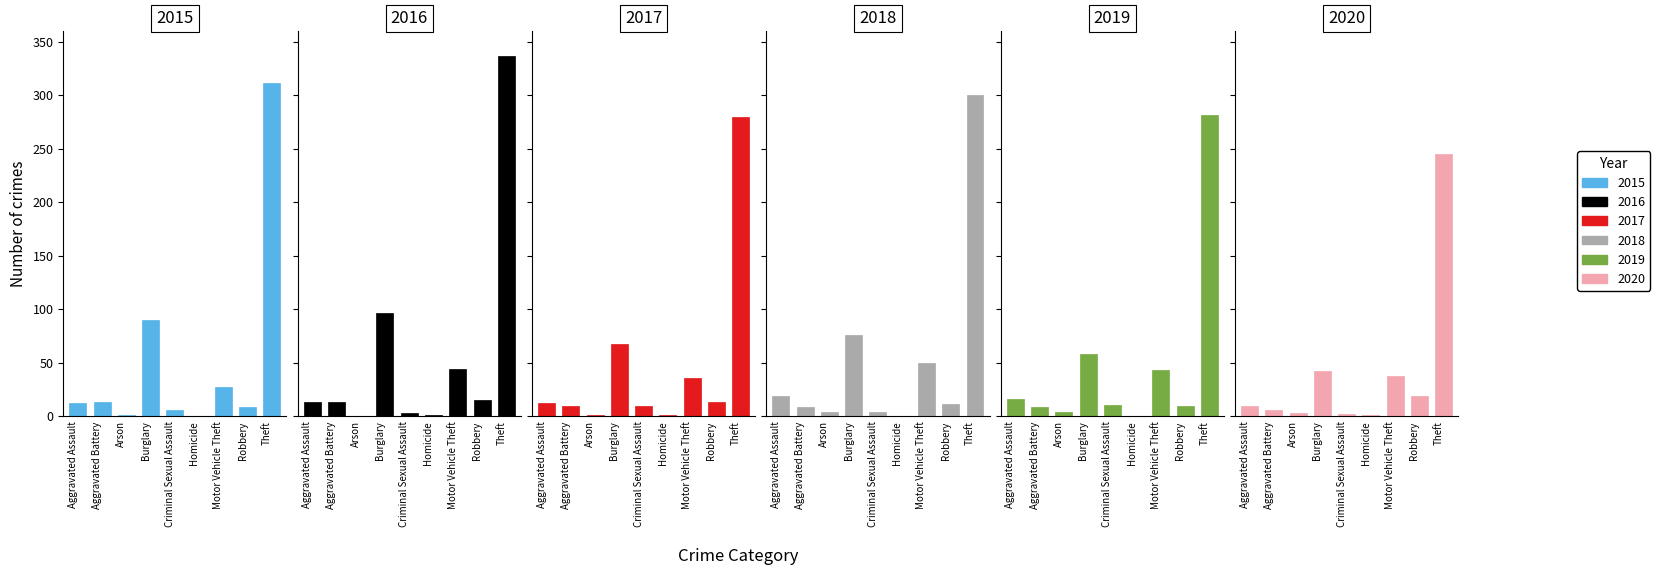

At which label does 2017 first exceed 12?

Burglary